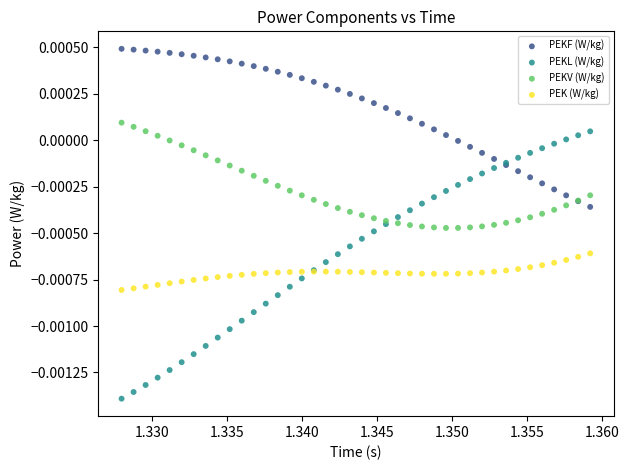

Which series contains the lowest Y value?

PEKL (W/kg)